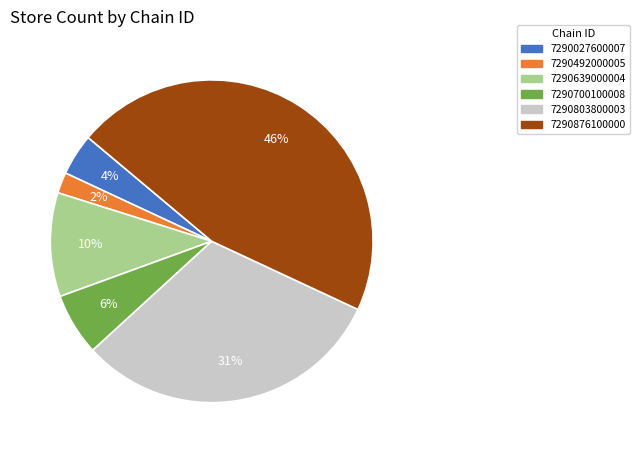

What percentage is the 7290803800003 slice, to the nearest percent?

31%